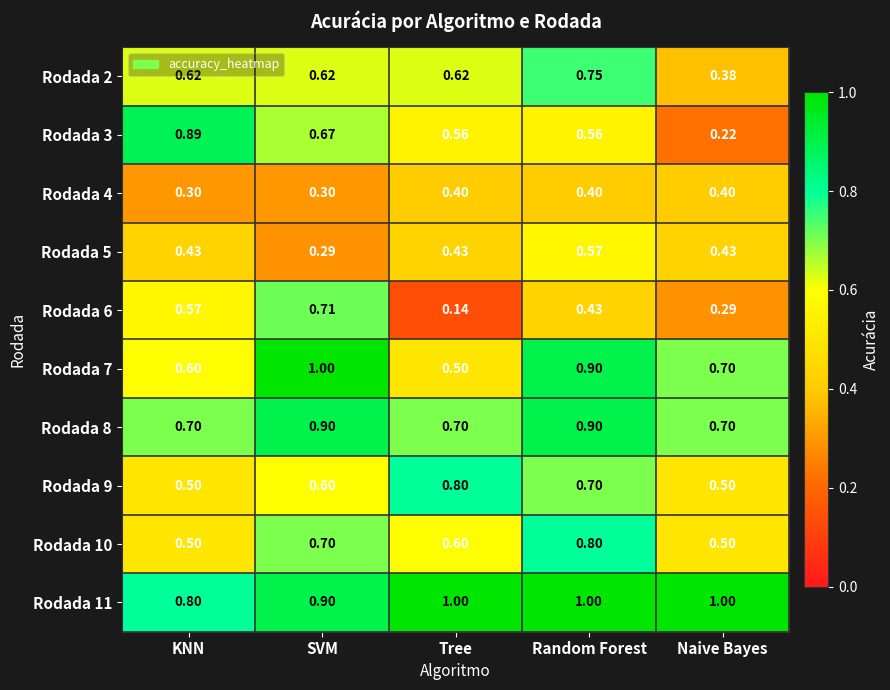

Which category has the lowest value in the Rodada 6 series?

Tree